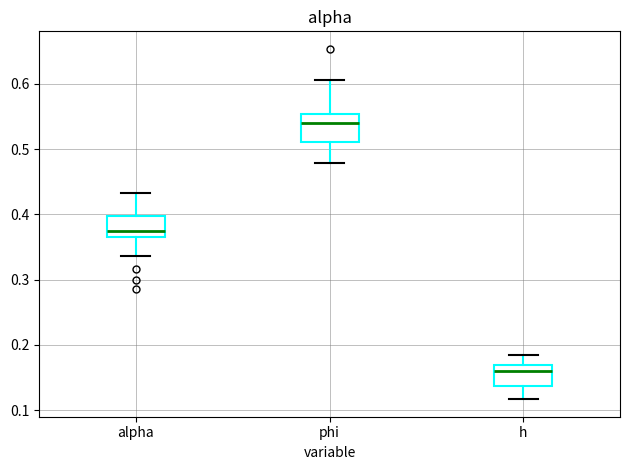

Which box's median line is the highest?

phi